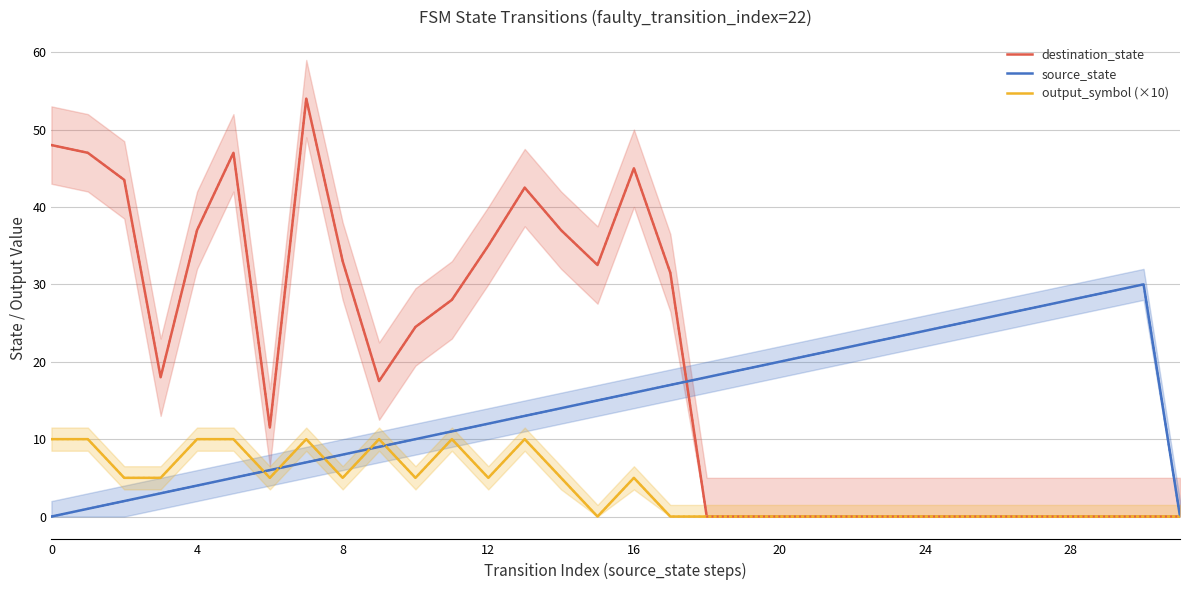

What is the label of the 15th point from the right?

17